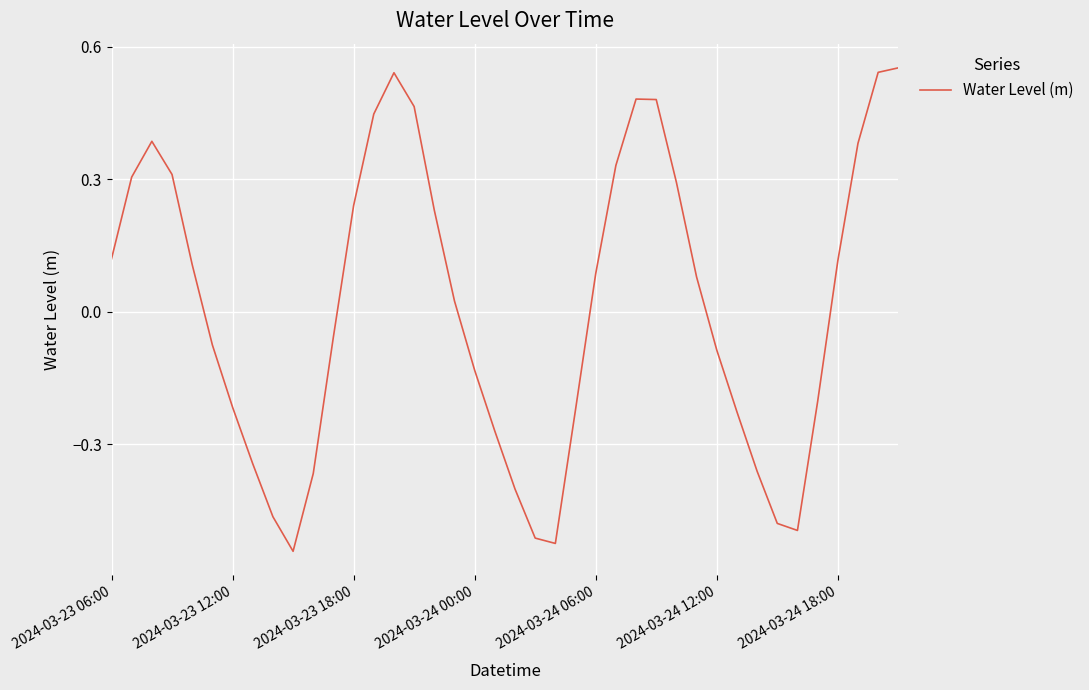

What is the difference between the maximum and minimum values?

1.1